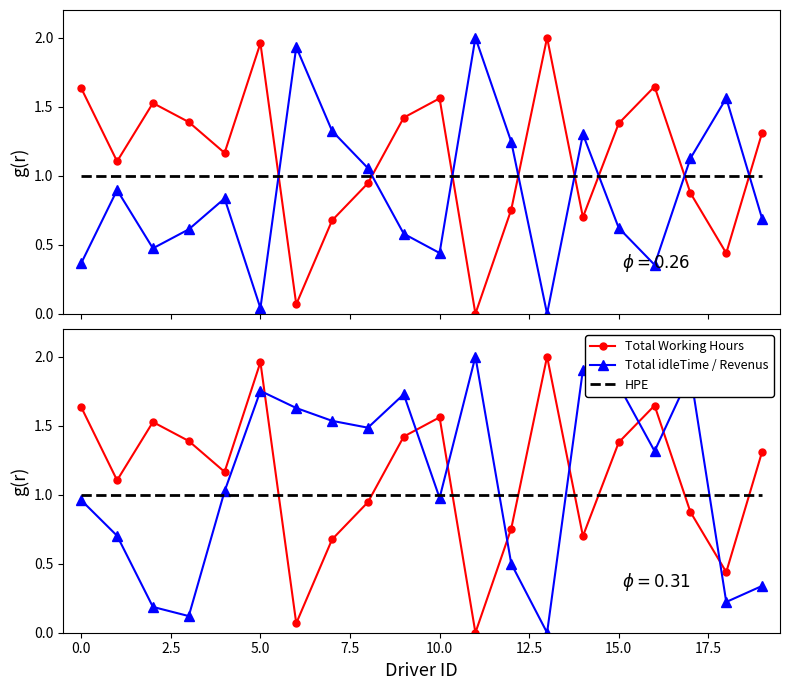

Which series has the largest total across all categories?

Total Working Hours